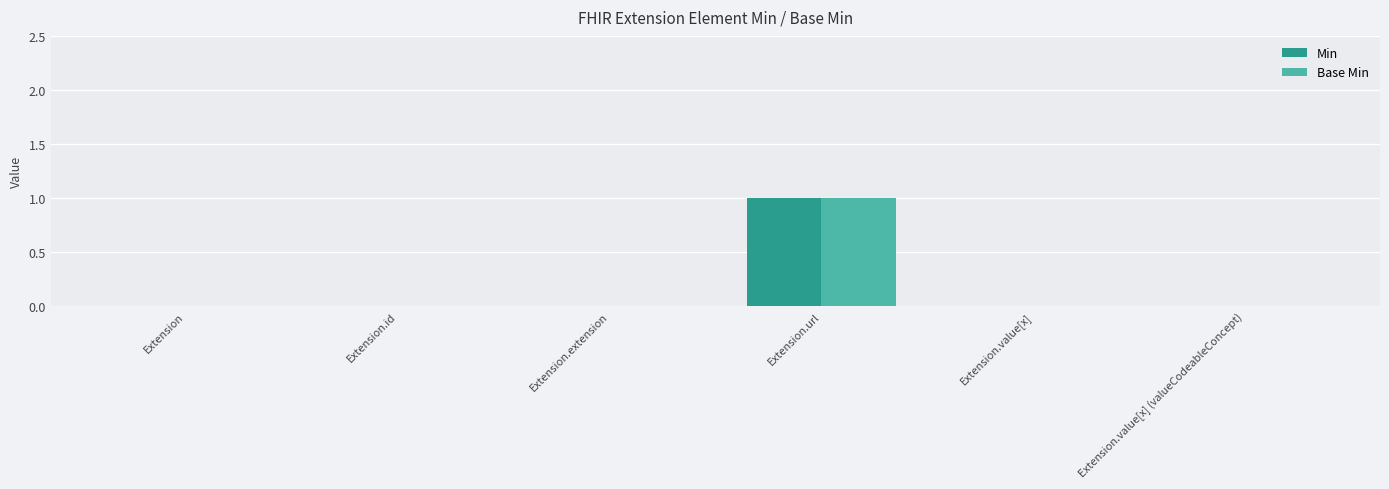

Is it true that Base Min equals 1 at Extension?

False